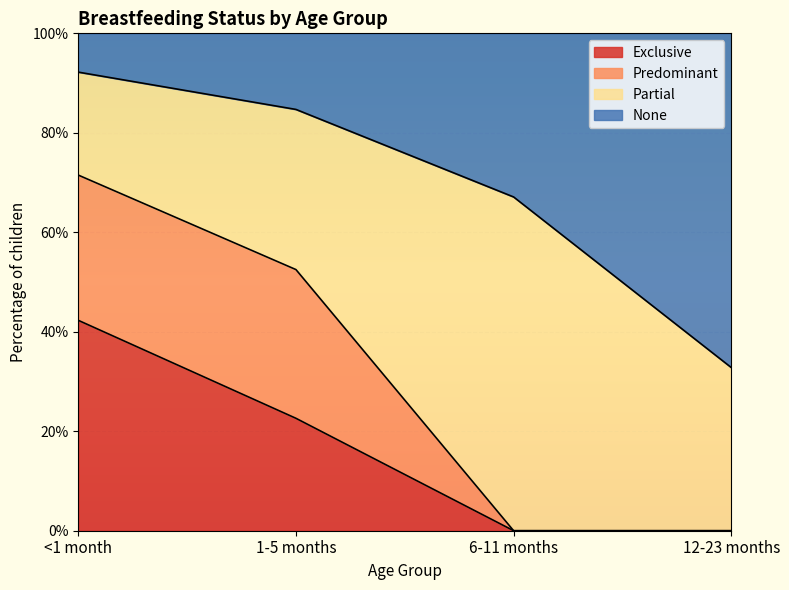

What is the difference between the highest and lowest values at 6-11 months?

0.7